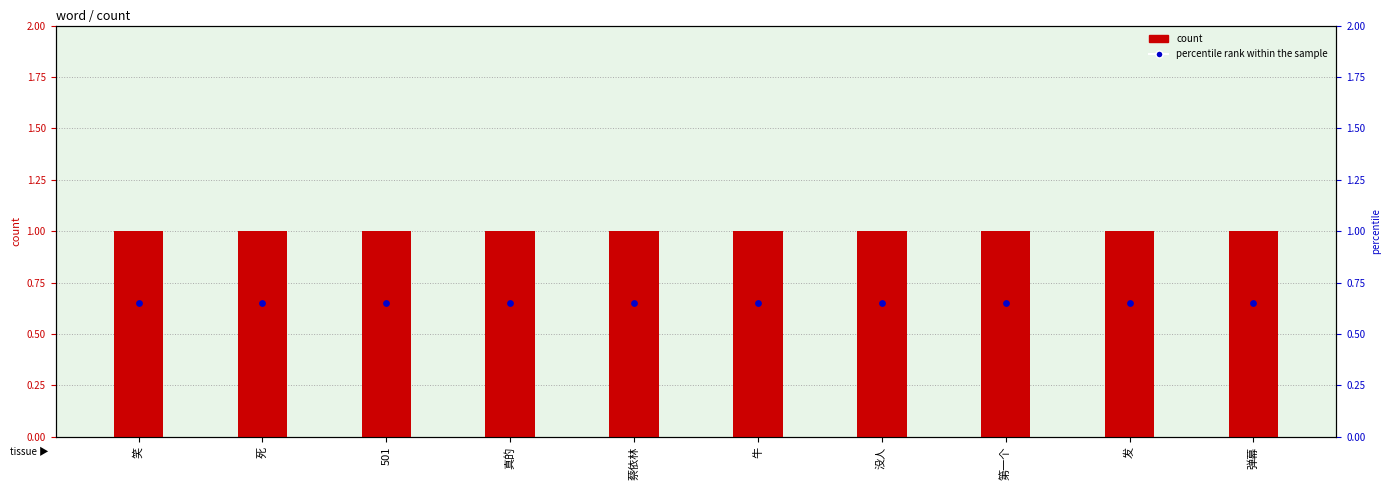

Which series has the widest spread of Y values?

count